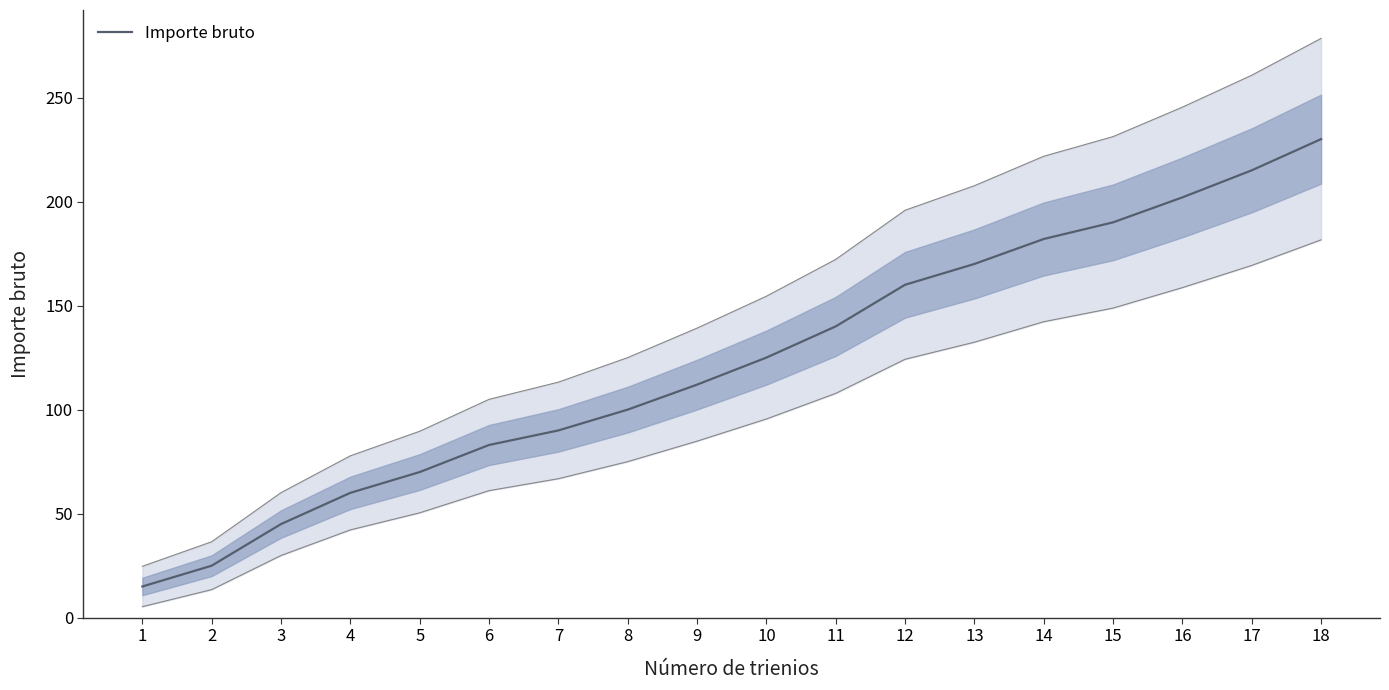

The value at 5 is 70. True or false?

True